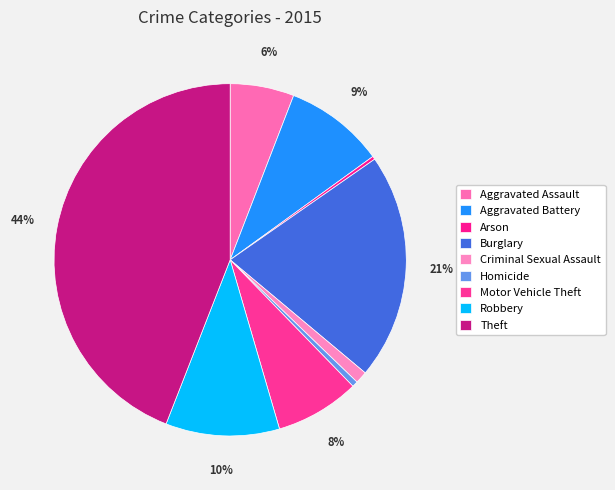

Is there a majority slice in this chart?

No